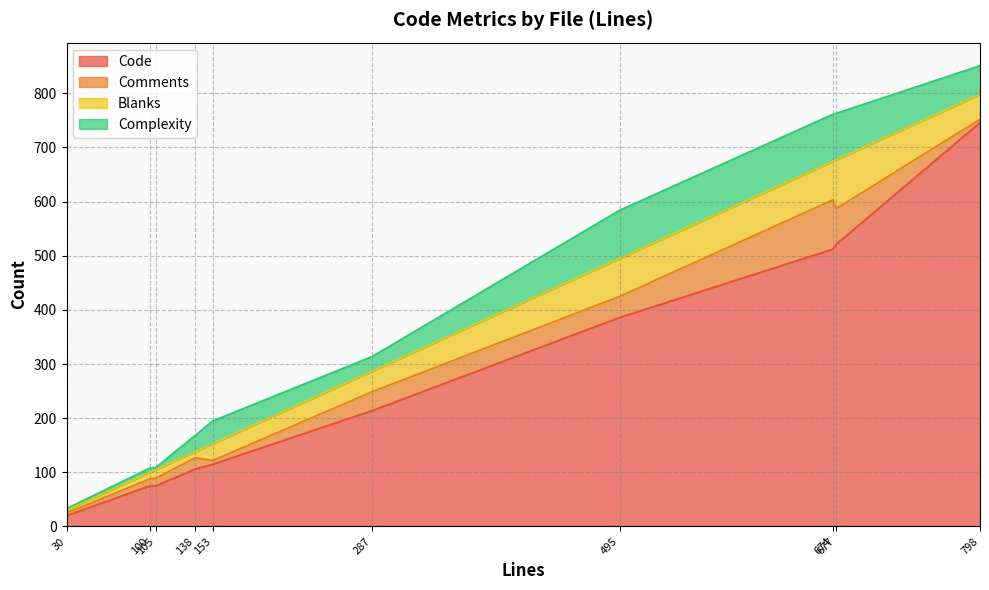

How many data points does each series have?

10